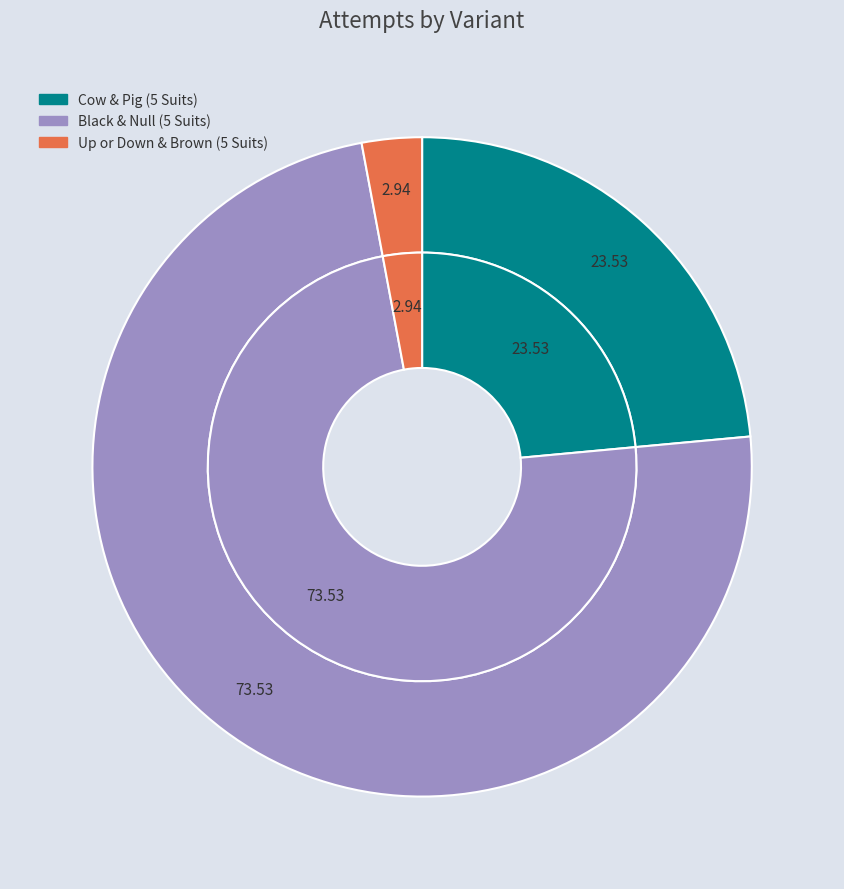

To the nearest percent, what is the combined percentage of Up or Down & Brown (5 Suits) and Cow & Pig (5 Suits)?

26%